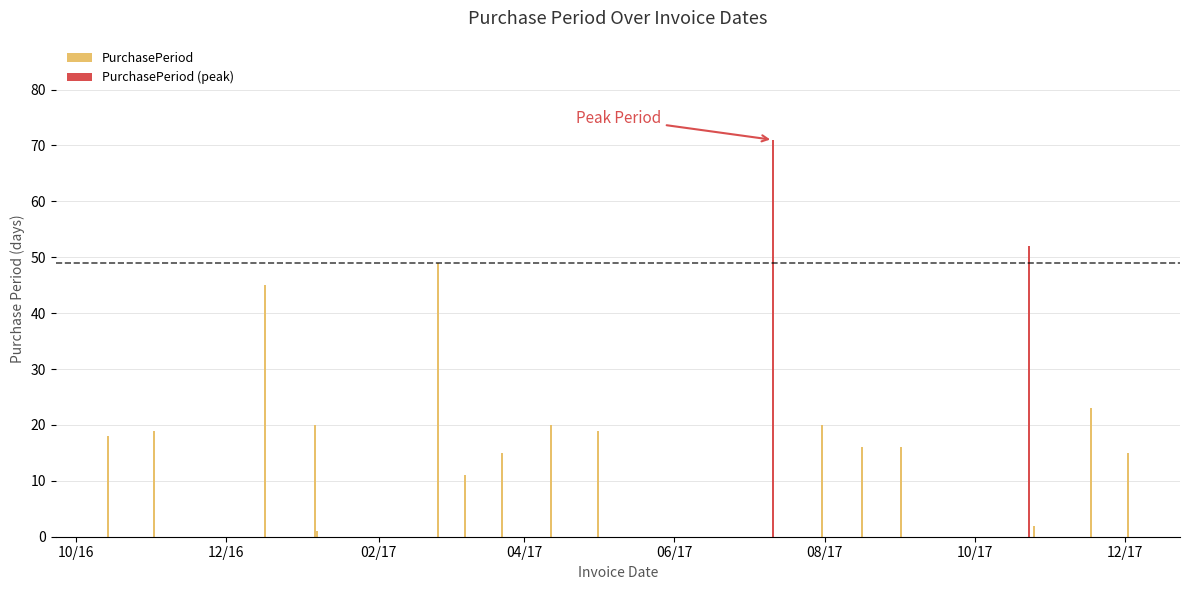

How many data points does each series have?

18